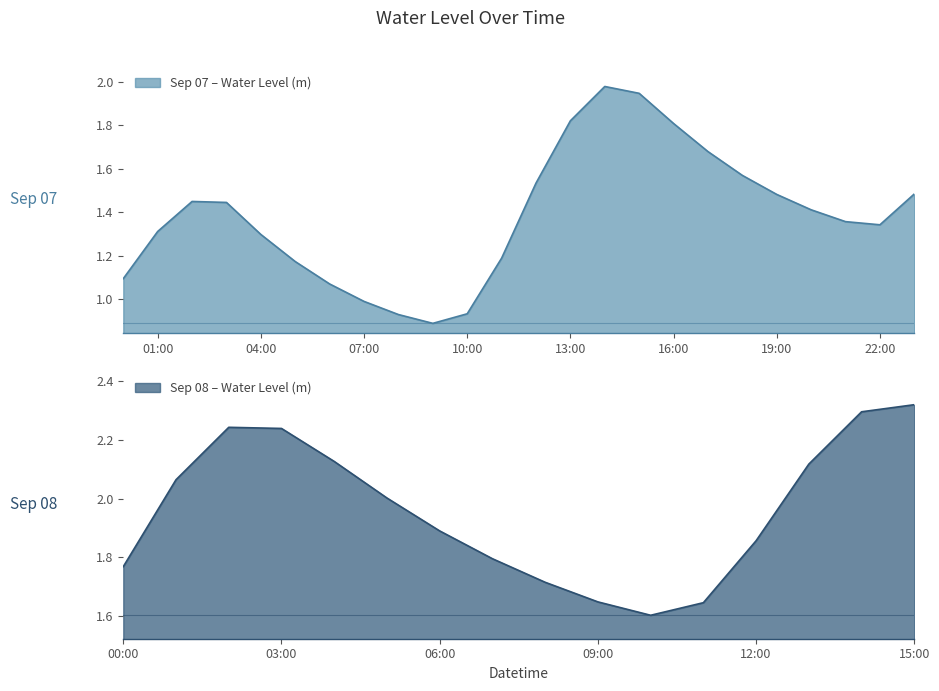

Which category has the lowest value across all series?

2024-09-07 09:00:00